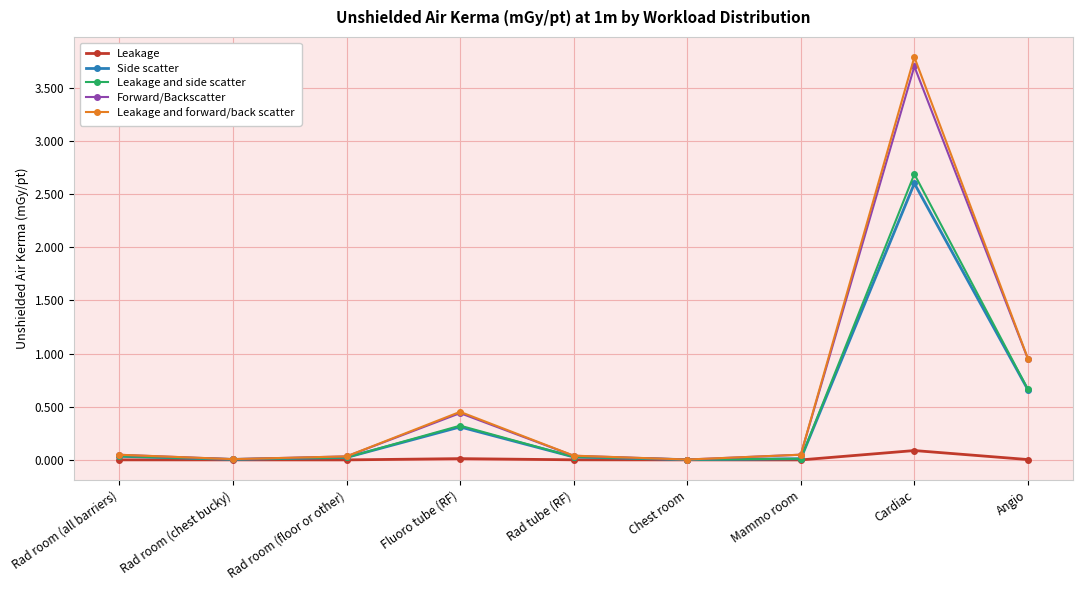

At which category is the sum across all series the highest?

Cardiac